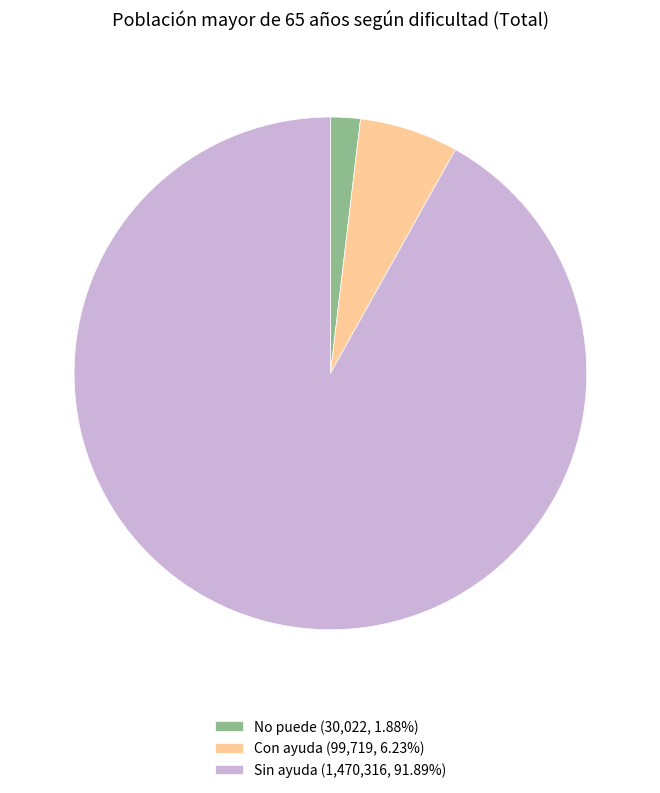

Does Sin ayuda (1,470,316, 91.89%) account for over 50% of the chart?

Yes